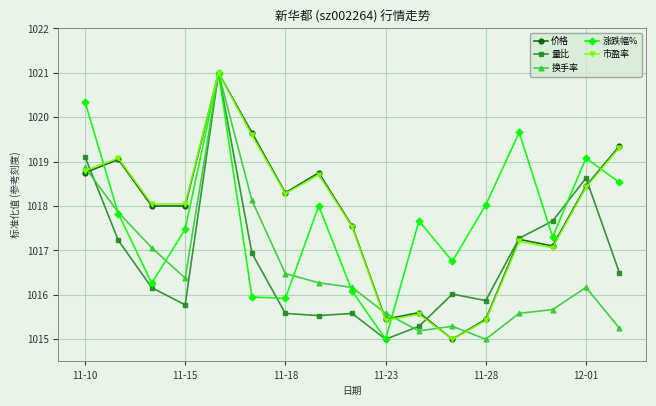

What is the value of the 量比 point at the 2nd from the left?

1017.2